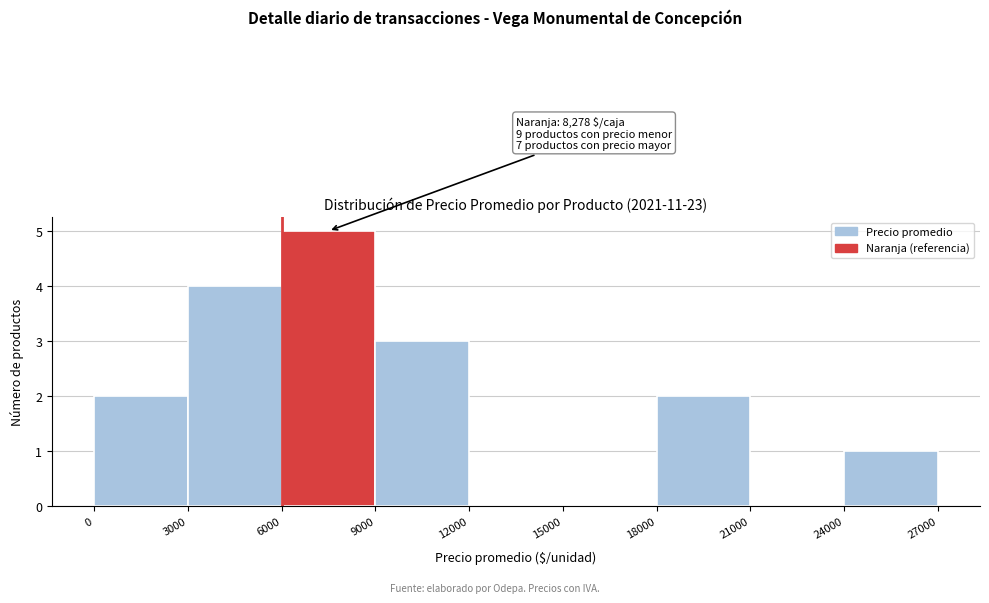

Over which range of the x-axis is the bar tallest?

6000 to 9000